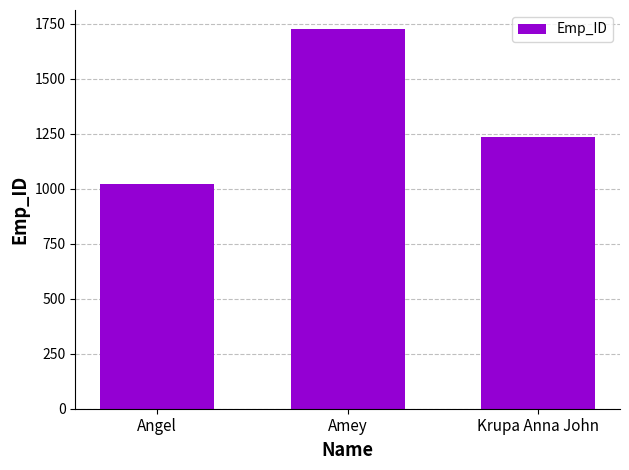

What is the label of the 3rd bar from the left?

Krupa Anna John